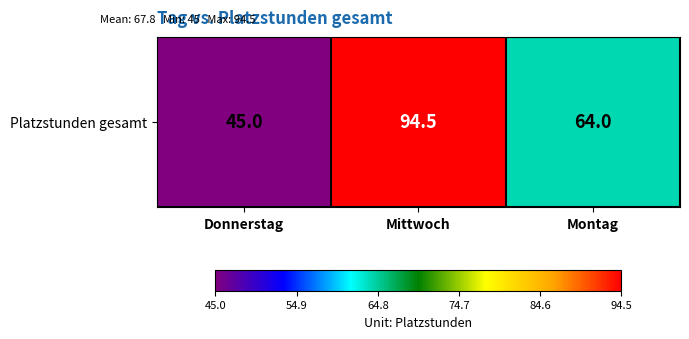

List the labels in order of value, largest first.

Mittwoch, Montag, Donnerstag